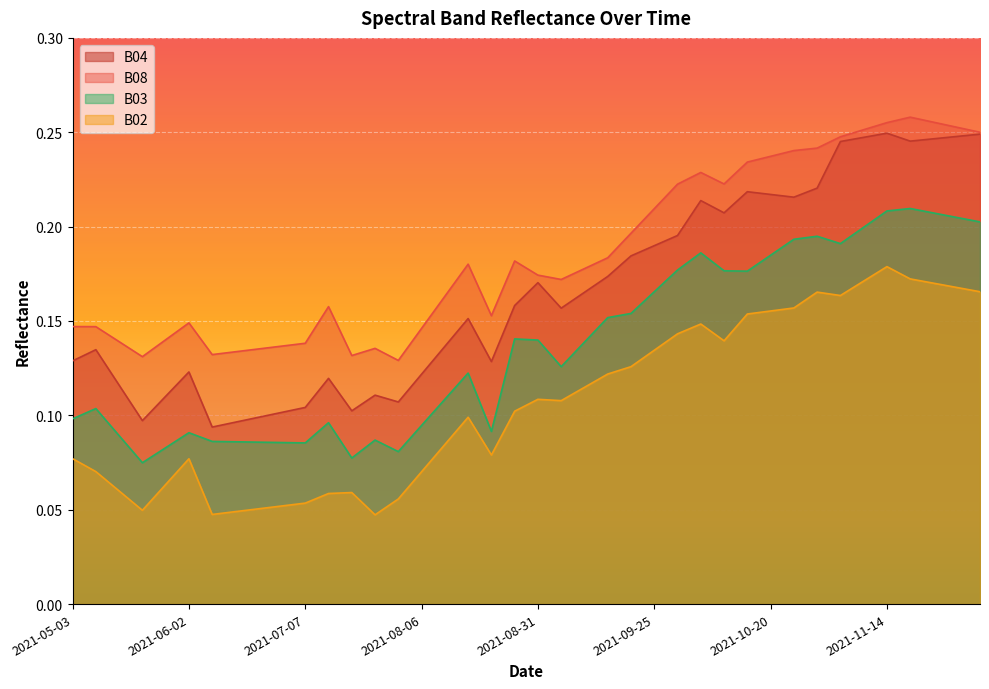

Which series has the largest range (max minus min)?

B04